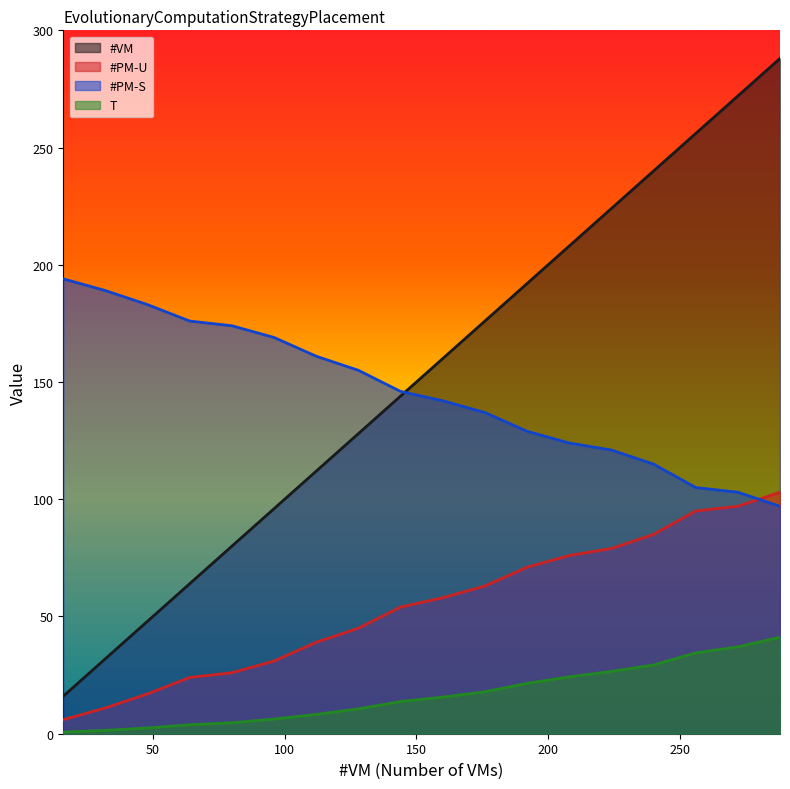

At which category is the sum across all series the highest?

288